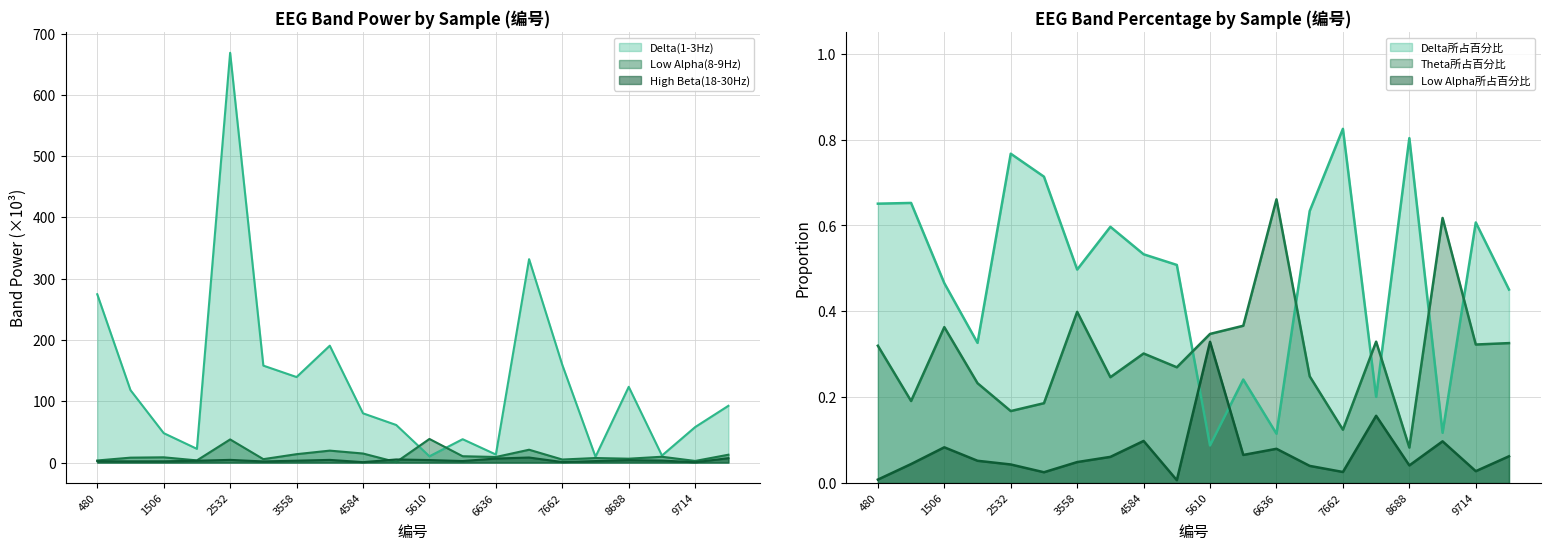

Reading left to right, transcribe all the data shown in this chart.

Delta(1-3Hz): 274.6	118.2	48.0	22.4	668.6	158.2	139.5	190.7	80.3	61.3	10.2	38.1	13.1	331.8	159.4	9.5	123.6	11.4	57.9	92.6
Low Alpha(8-9Hz): 3.4	8.0	8.6	3.6	37.8	5.6	13.7	19.5	14.8	0.8	38.5	10.4	9.1	21.0	5.0	7.4	6.3	9.5	2.6	12.8
High Beta(18-30Hz): 2.2	2.0	2.0	3.0	4.4	1.8	3.1	4.4	0.7	5.1	4.1	2.5	6.6	8.3	0.8	2.5	3.9	3.3	0.6	7.2
Delta所占百分比: 0.7	0.7	0.5	0.3	0.8	0.7	0.5	0.6	0.5	0.5	0.1	0.2	0.1	0.6	0.8	0.2	0.8	0.1	0.6	0.5
Theta所占百分比: 0.3	0.2	0.4	0.2	0.2	0.2	0.4	0.2	0.3	0.3	0.3	0.4	0.7	0.2	0.1	0.3	0.1	0.6	0.3	0.3
Low Alpha所占百分比: 0.0	0.0	0.1	0.1	0.0	0.0	0.0	0.1	0.1	0.0	0.3	0.1	0.1	0.0	0.0	0.2	0.0	0.1	0.0	0.1